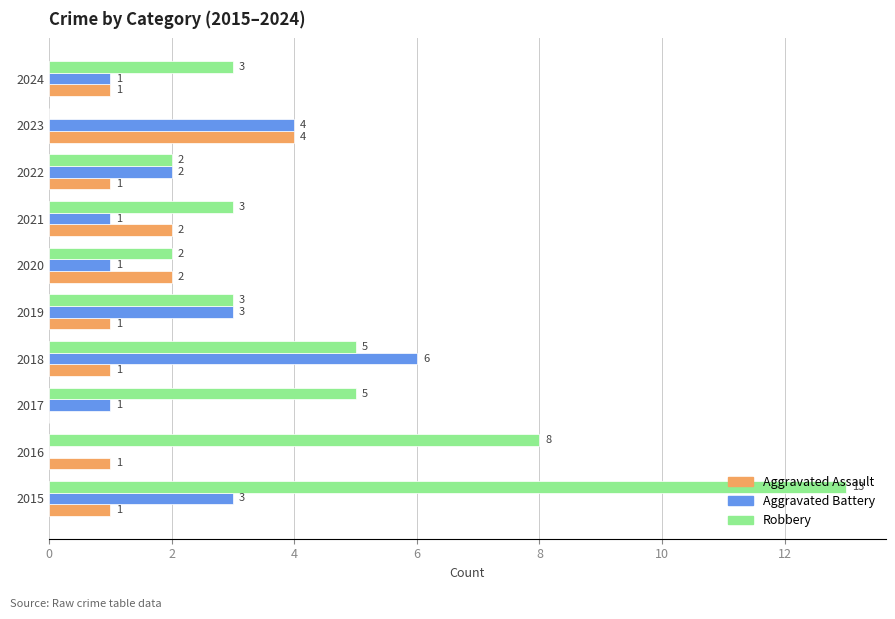

The Aggravated Assault series shows 2 at 2021. True or false?

True